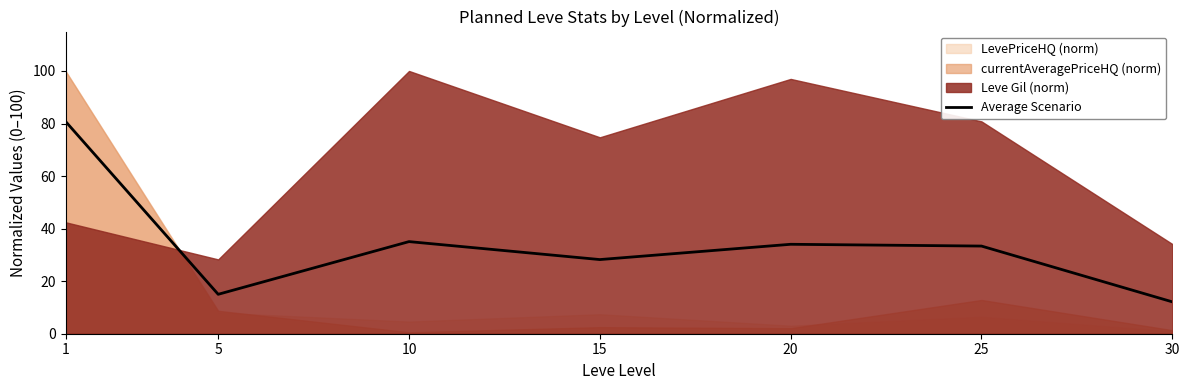

Rank the categories by value from highest to lowest.

1, 10, 20, 25, 15, 5, 30